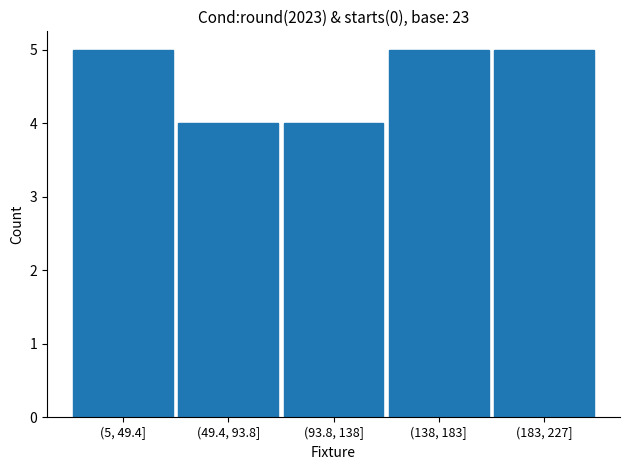

Reading right to left, what are all the values shown in this chart?

(183, 227]=5	(138, 183]=5	(93.8, 138]=4	(49.4, 93.8]=4	(5, 49.4]=5